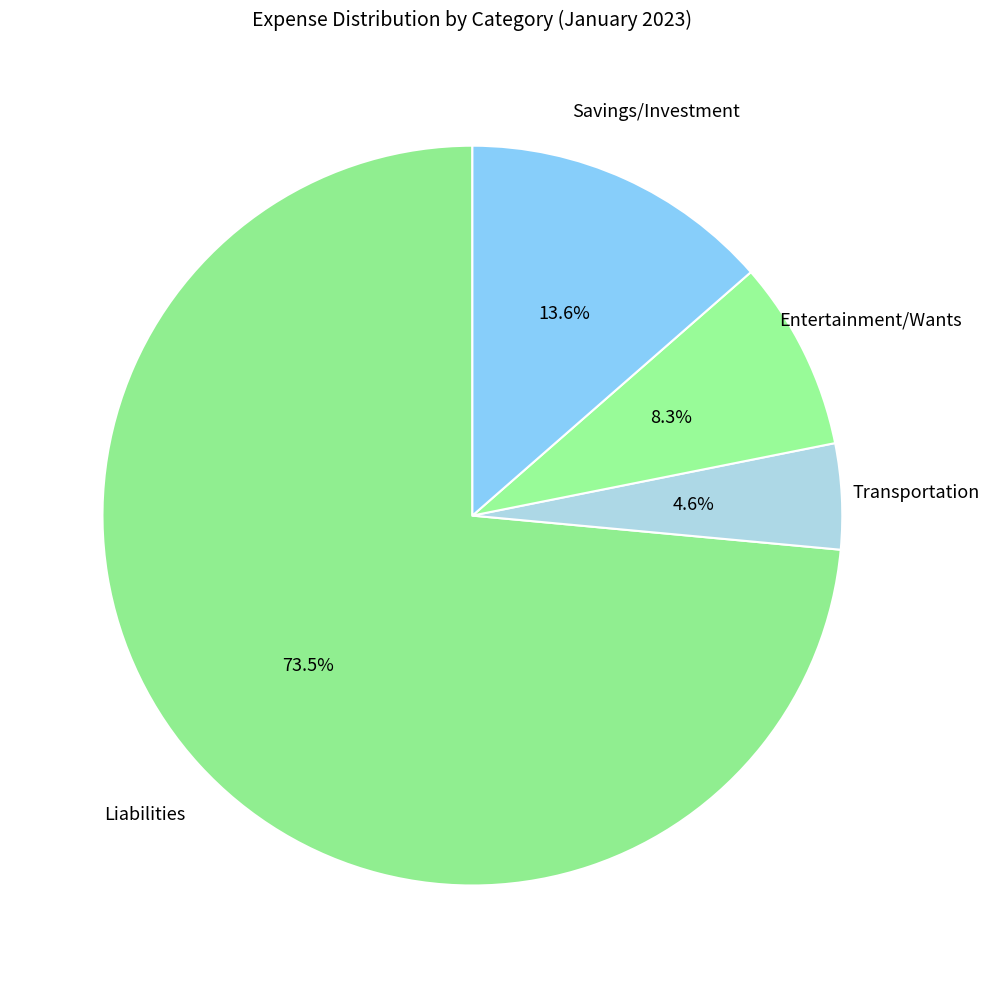

How many slices are in this pie chart?

4